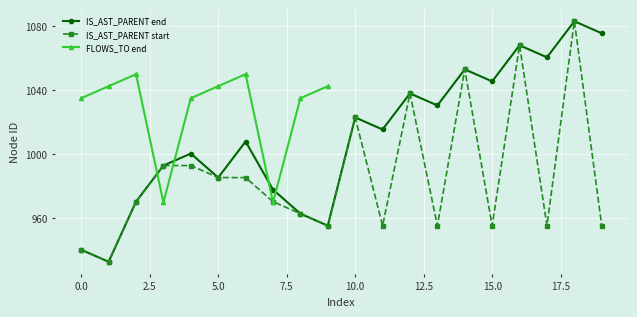

The IS_AST_PARENT start series shows 1705.0 at 10.0. True or false?

False